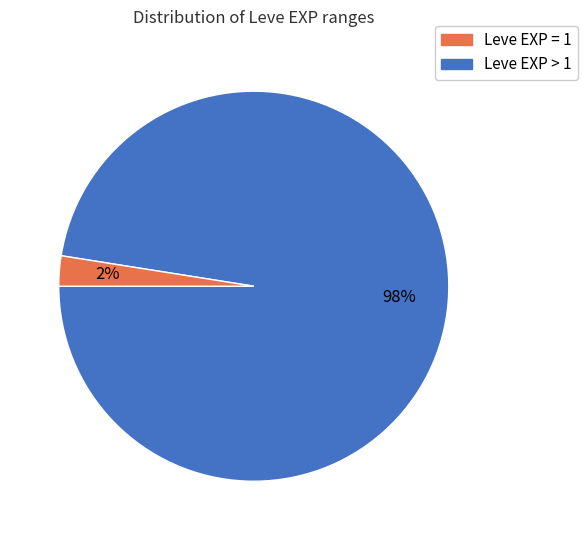

Rank the categories by value from highest to lowest.

Leve EXP = 1, Leve EXP > 1